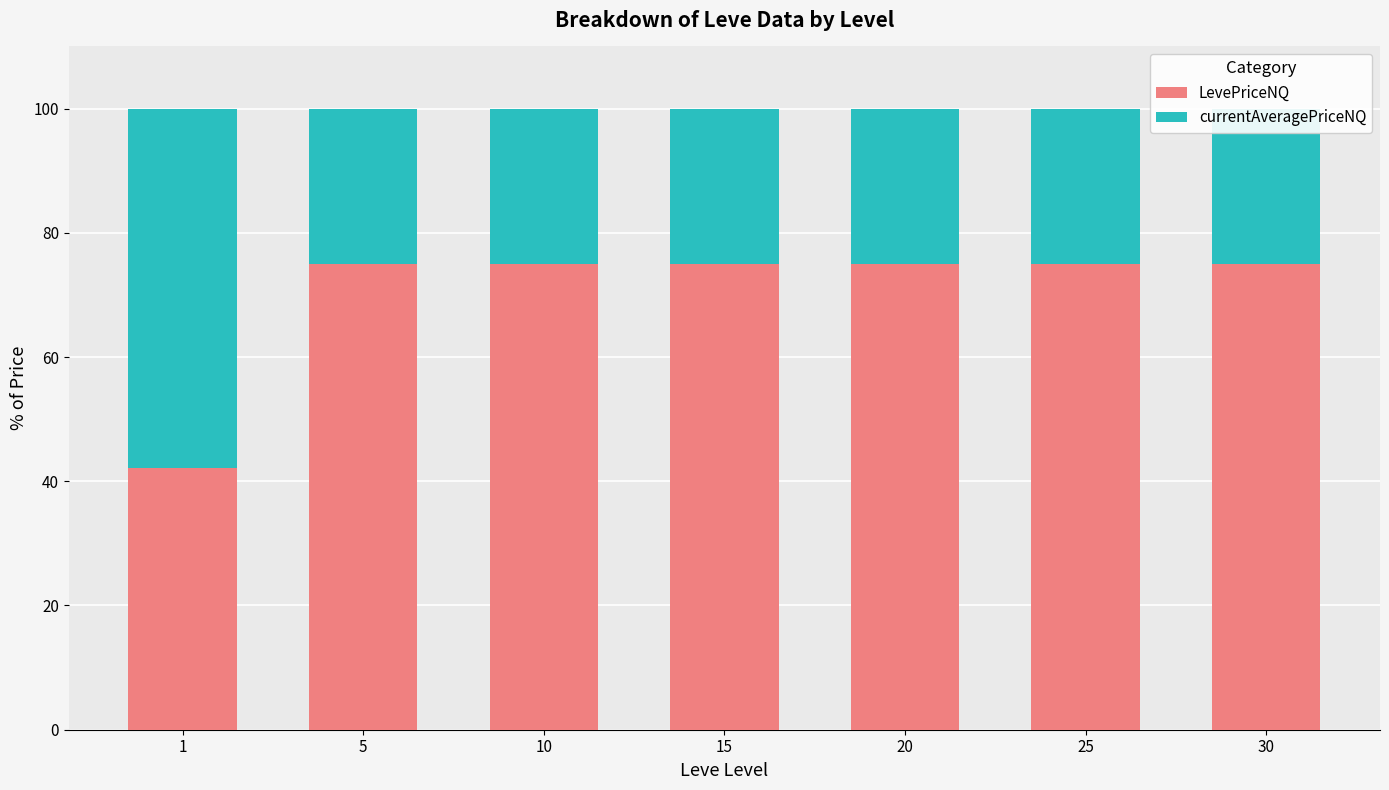

What is the maximum value for LevePriceNQ?

75.0